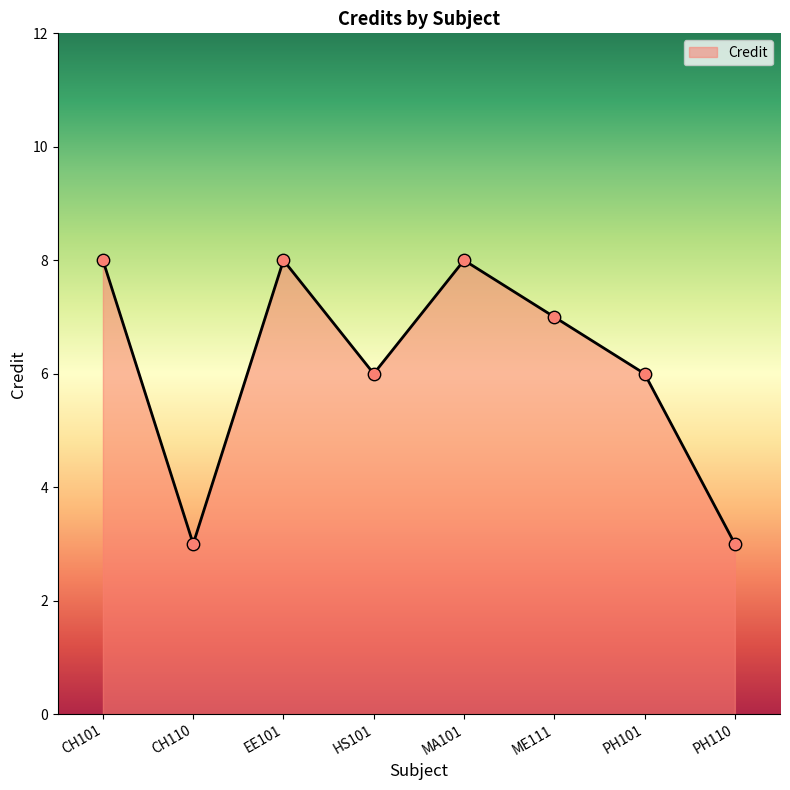

Which has a higher value, MA101 or CH110?

MA101